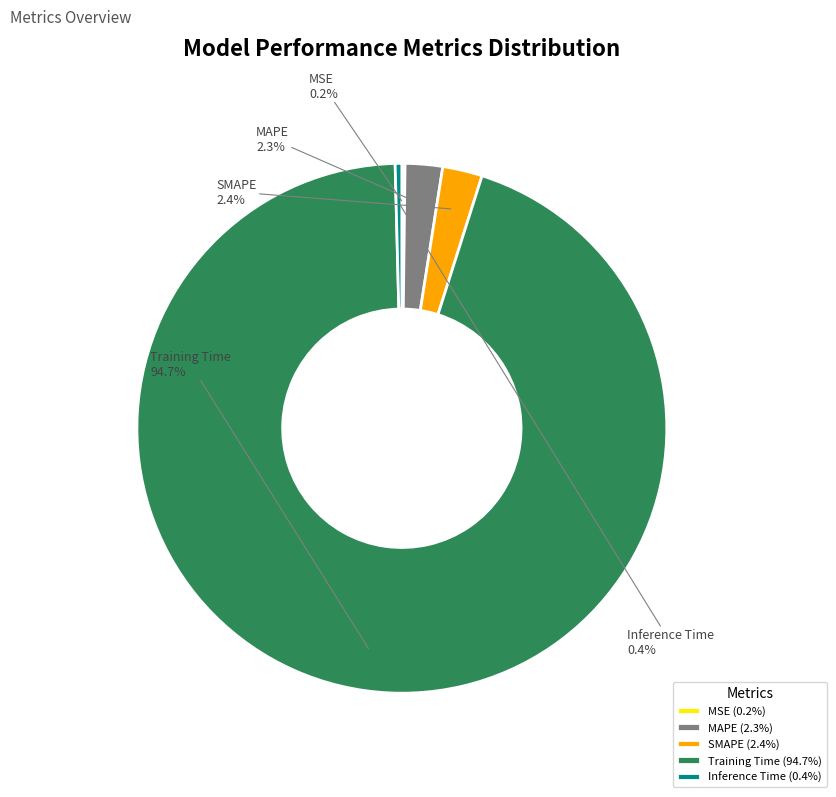

Does any single category account for the majority?

Yes